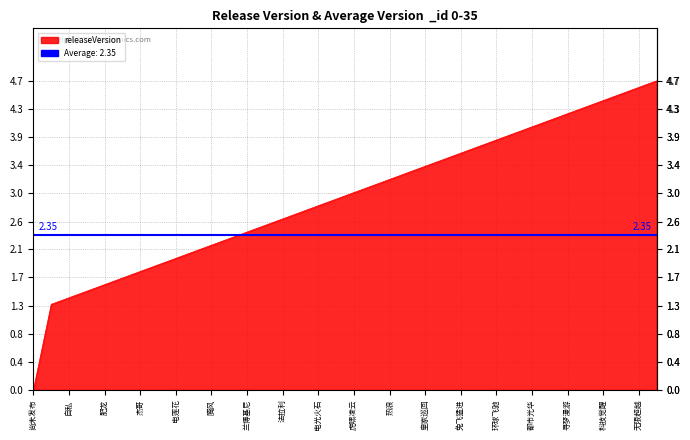

Approximately how many times larger is the value at 19 compared to 4?

1.9